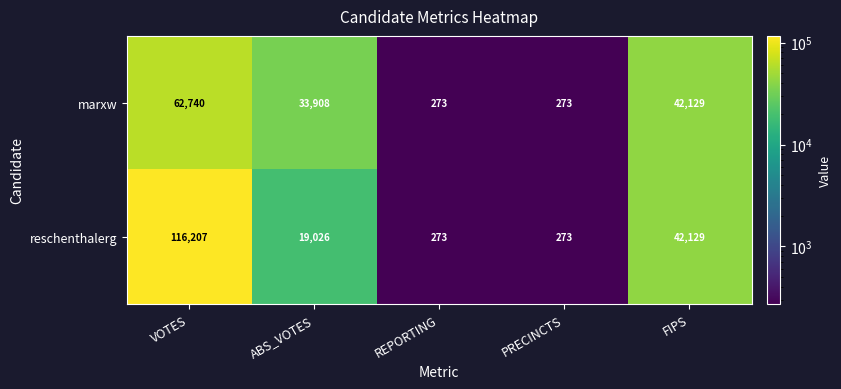

Which series has the largest total across all categories?

reschenthalerg